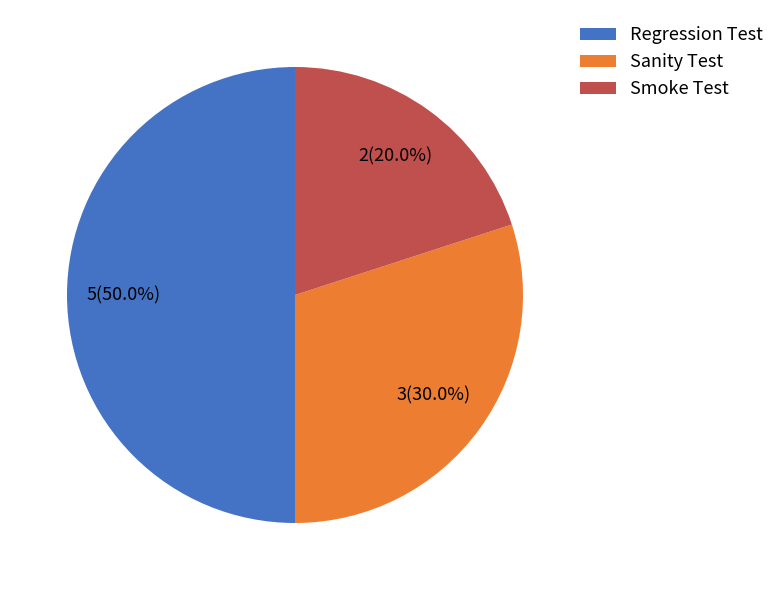

How many segments does this pie chart have?

3